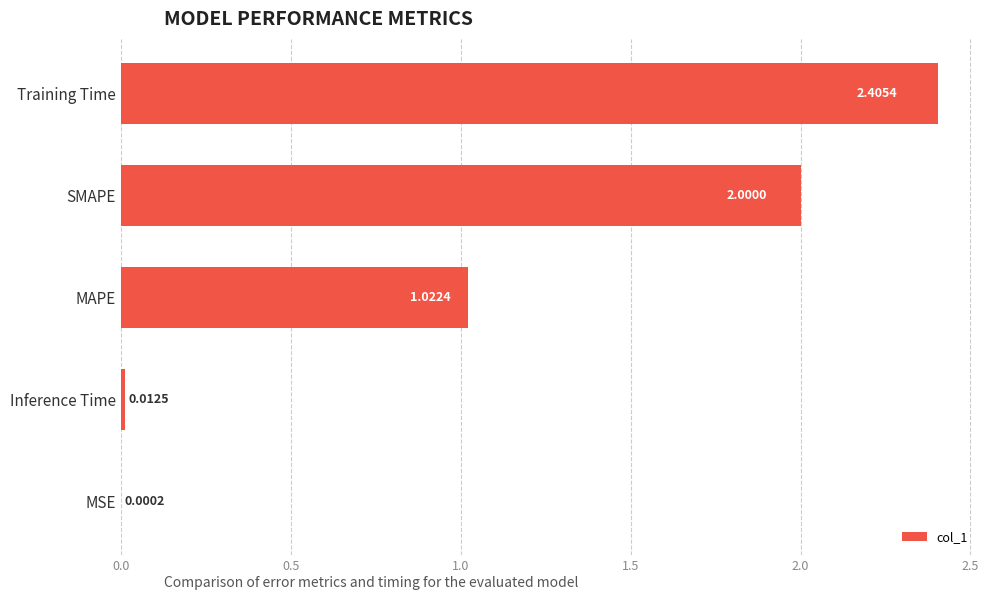

What is the maximum value shown in the chart?

2.4